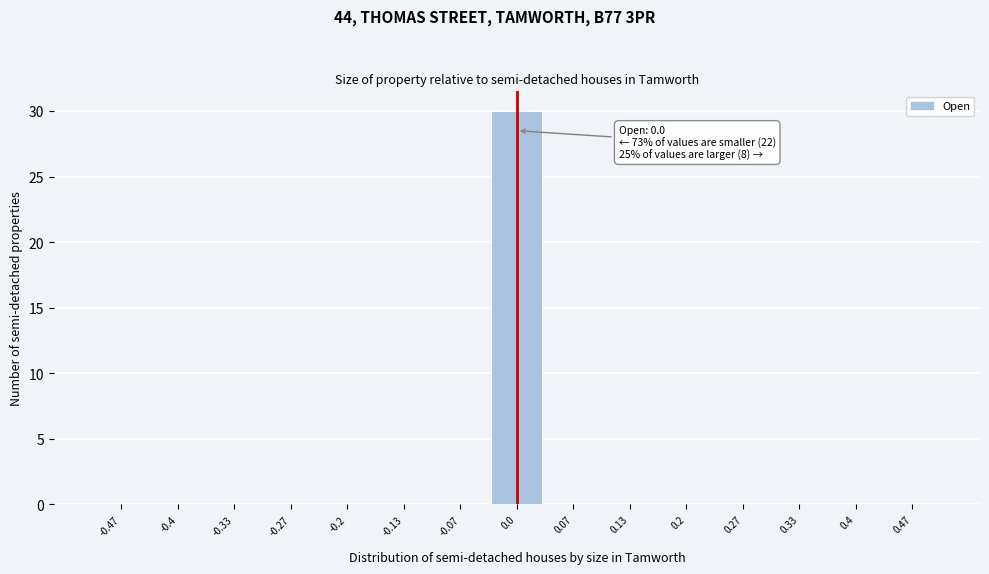

Which range on the x-axis has the tallest bar?

-0.03 to 0.03